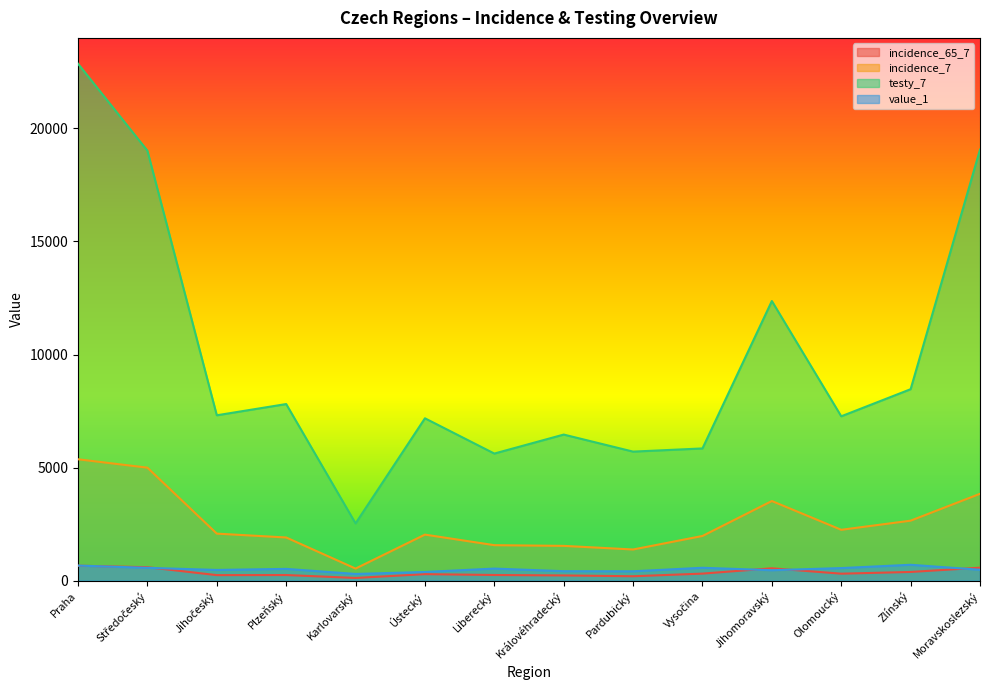

Reading left to right, list all the values displayed in this chart.

incidence_65_7: Praha=659.0	Středočeský=592.0	Jihočeský=242.0	Plzeňský=246.0	Karlovarský=117.0	Ústecký=285.0	Liberecký=248.0	Královéhradecký=228.0	Pardubický=192.0	Vysočina=309.0	Jihomoravský=544.0	Olomoucký=306.0	Zlínský=382.0	Moravskoslezský=571.0
incidence_7: Praha=5366.0	Středočeský=4995.0	Jihočeský=2078.0	Plzeňský=1907.0	Karlovarský=532.0	Ústecký=2034.0	Liberecký=1567.0	Královéhradecký=1536.0	Pardubický=1376.0	Vysočina=1974.0	Jihomoravský=3520.0	Olomoucký=2247.0	Zlínský=2651.0	Moravskoslezský=3839.0
testy_7: Praha=22862.0	Středočeský=19014.0	Jihočeský=7312.0	Plzeňský=7809.0	Karlovarský=2530.0	Ústecký=7179.0	Liberecký=5619.0	Královéhradecký=6459.0	Pardubický=5705.0	Vysočina=5846.0	Jihomoravský=12366.0	Olomoucký=7267.0	Zlínský=8466.0	Moravskoslezský=19063.0
value_1: Praha=664.3	Středočeský=564.6	Jihočeský=471.5	Plzeňský=518.0	Karlovarský=294.2	Ústecký=381.6	Liberecký=531.7	Královéhradecký=416.2	Pardubický=411.7	Vysočina=567.5	Jihomoravský=459.2	Olomoucký=553.6	Zlínský=700.2	Moravskoslezský=478.4